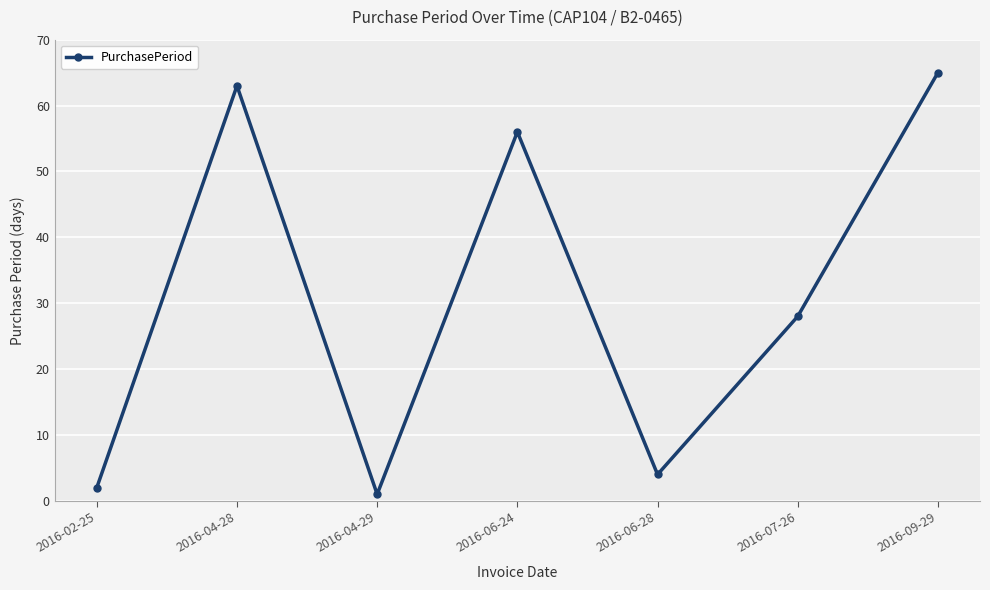

Reading left to right, extract all data points from this chart.

2016-02-25=2	2016-04-28=63	2016-04-29=1	2016-06-24=56	2016-06-28=4	2016-07-26=28	2016-09-29=65